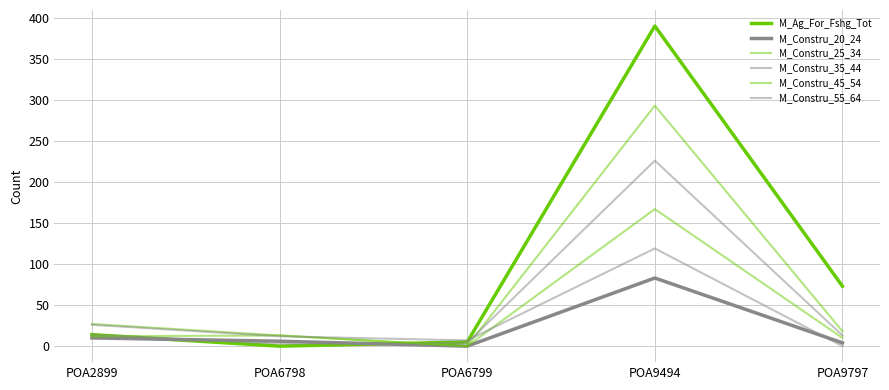

At POA9494, list the series in order from smallest to largest.

M_Constru_20_24, M_Constru_55_64, M_Constru_45_54, M_Constru_35_44, M_Constru_25_34, M_Ag_For_Fshg_Tot